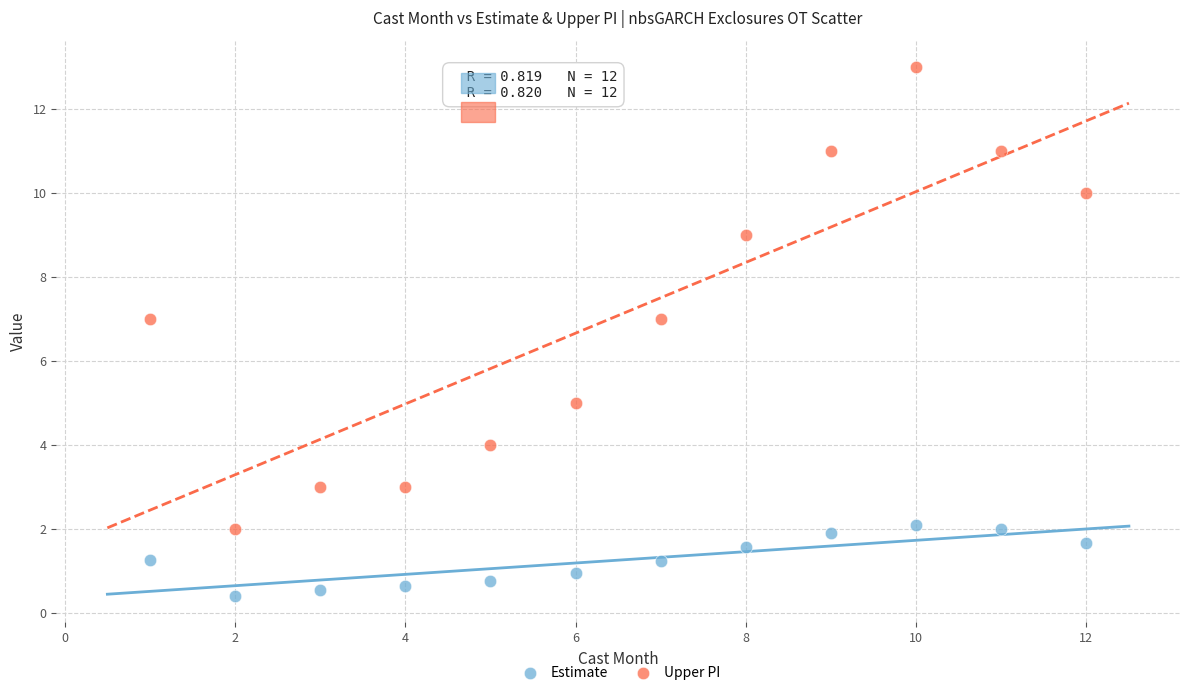

Across all data points, what is the range of Y values (max minus min)?

12.6